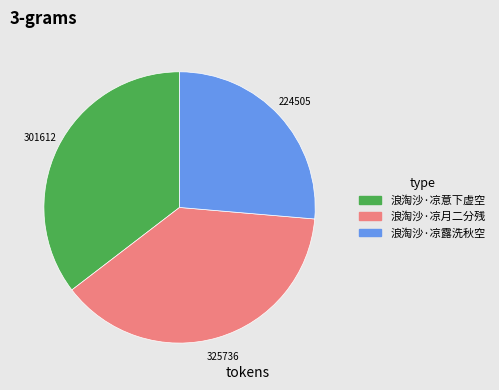

Rank the categories by value from lowest to highest.

浪淘沙·凉露洗秋空, 浪淘沙·凉意下虚空, 浪淘沙·凉月二分残